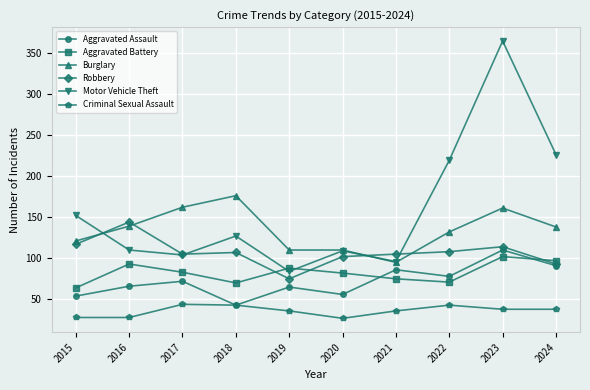

At which label does Aggravated Assault reach its minimum?

2018